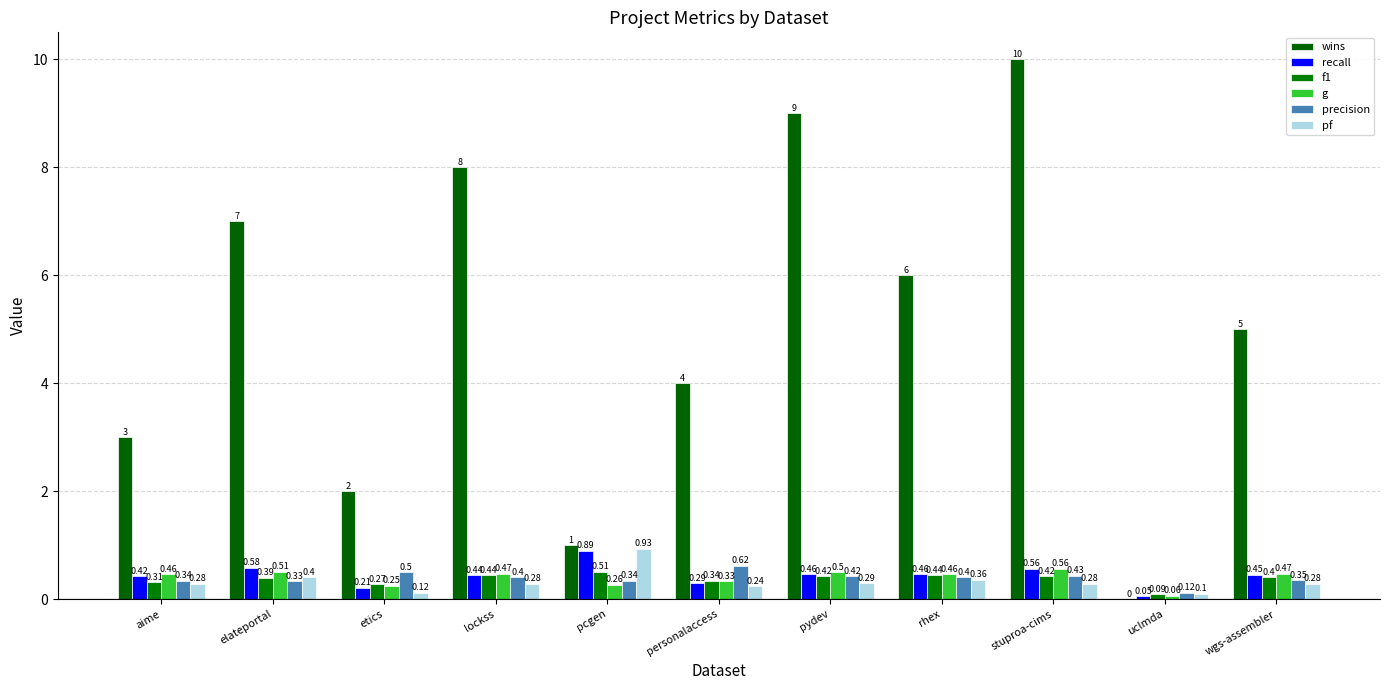

Are the bars grouped side by side (vs. stacked)?

Yes